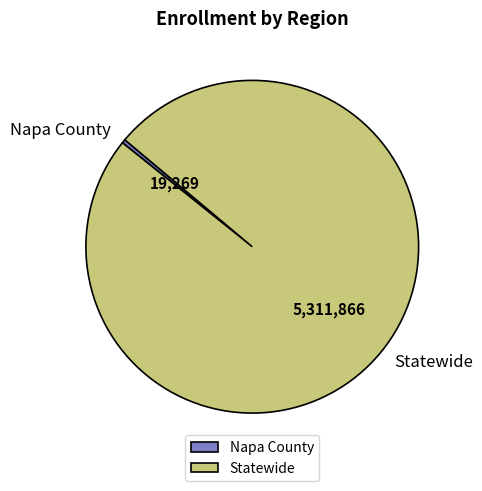

The Napa County slice represents 0% of the pie. True or false?

True